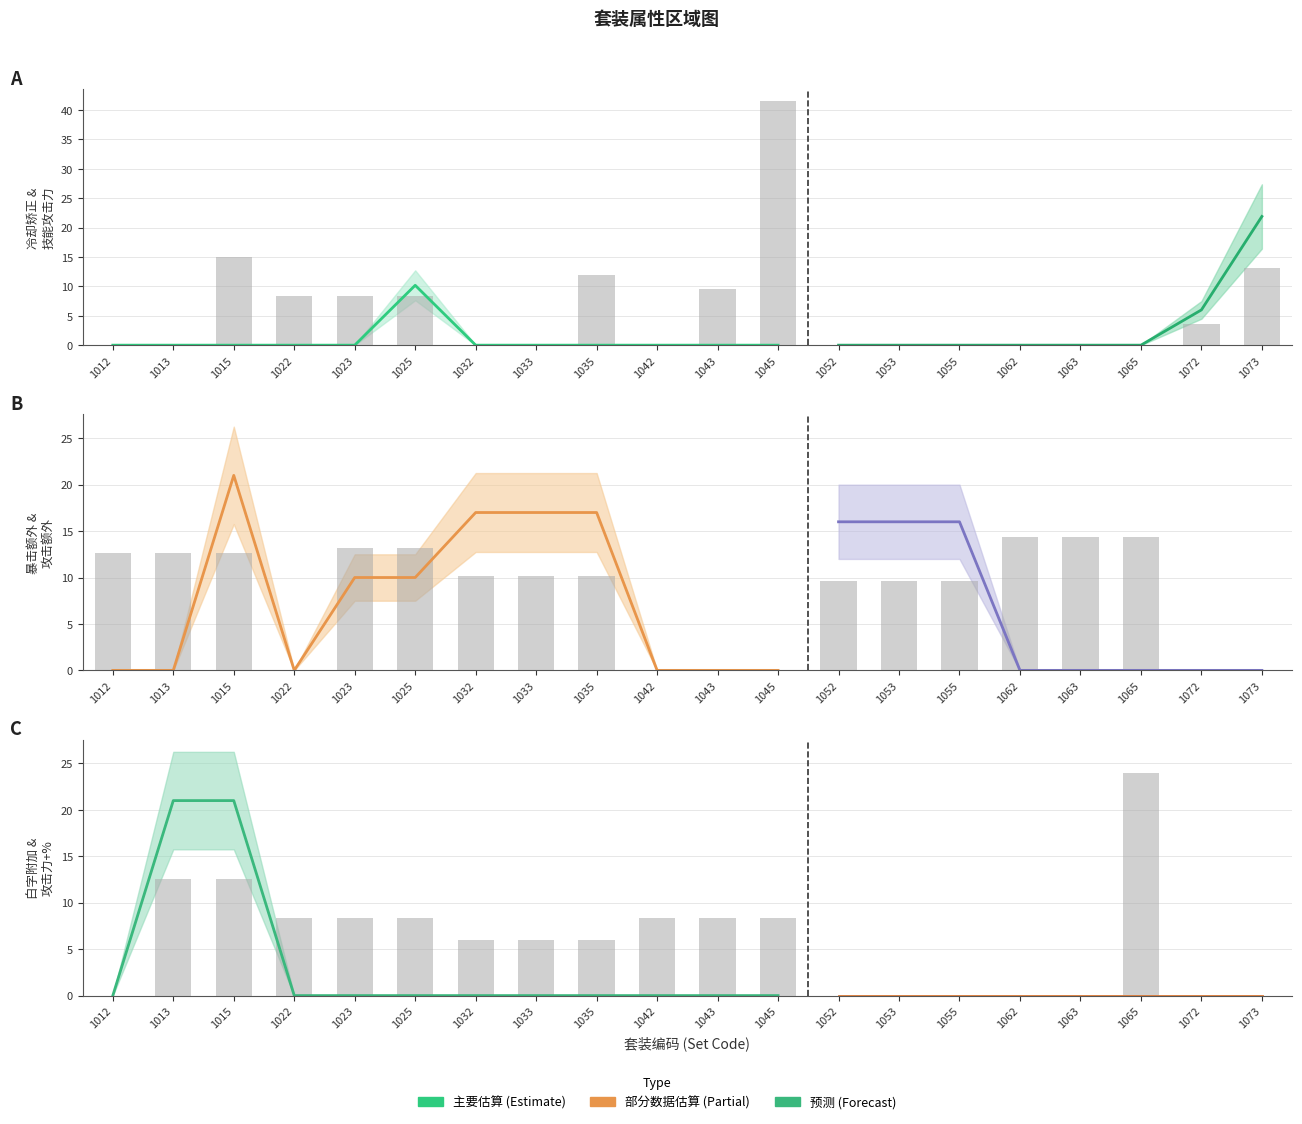

At which category is the sum across all series the highest?

1015